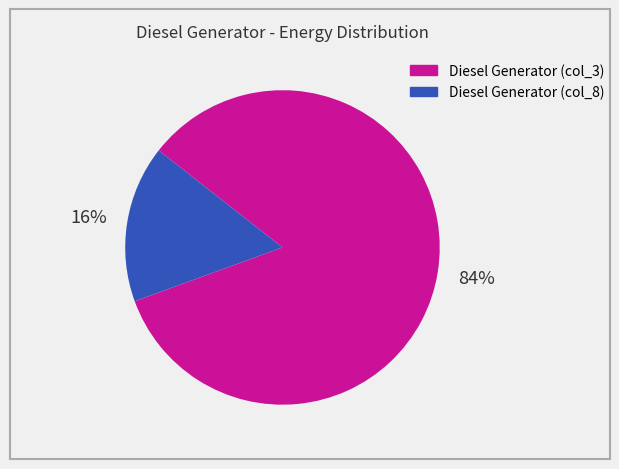

To the nearest percent, what is the difference between the largest and smallest slice percentages?

68%